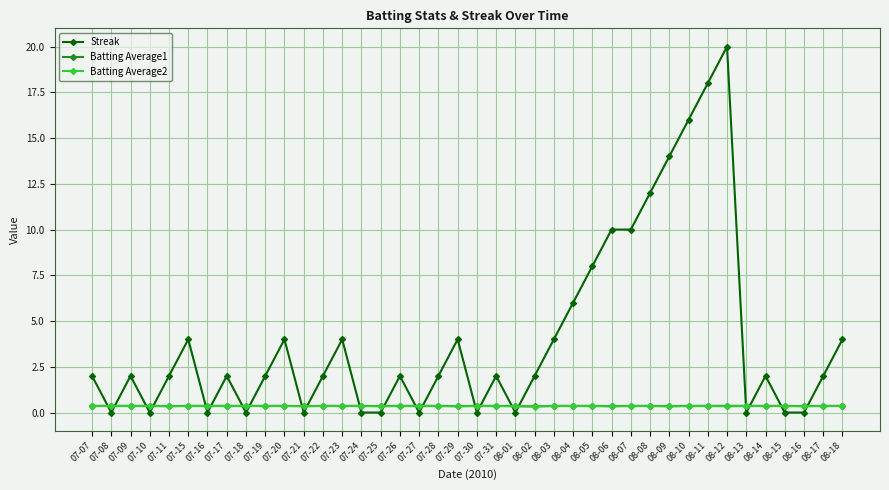

Which series has the largest range (max minus min)?

Streak